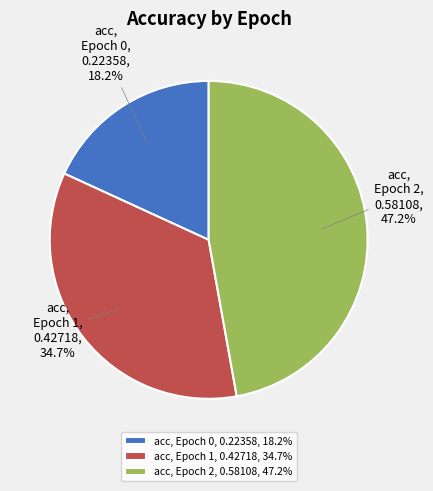

Is there a majority slice in this chart?

No